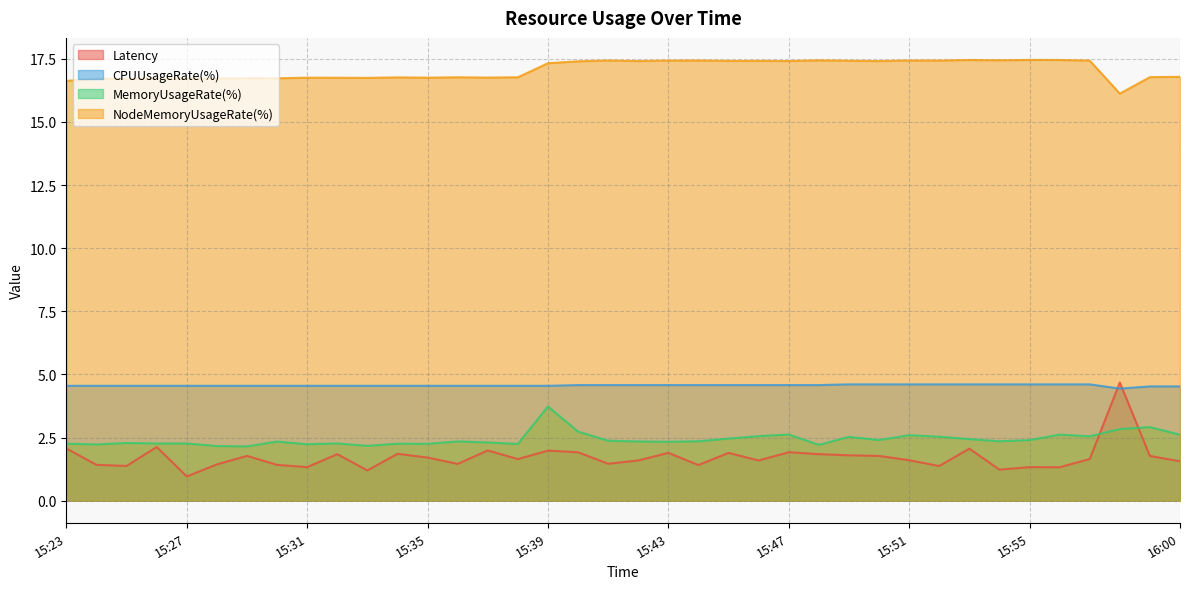

What is the label of the 3rd point from the right?

15:58